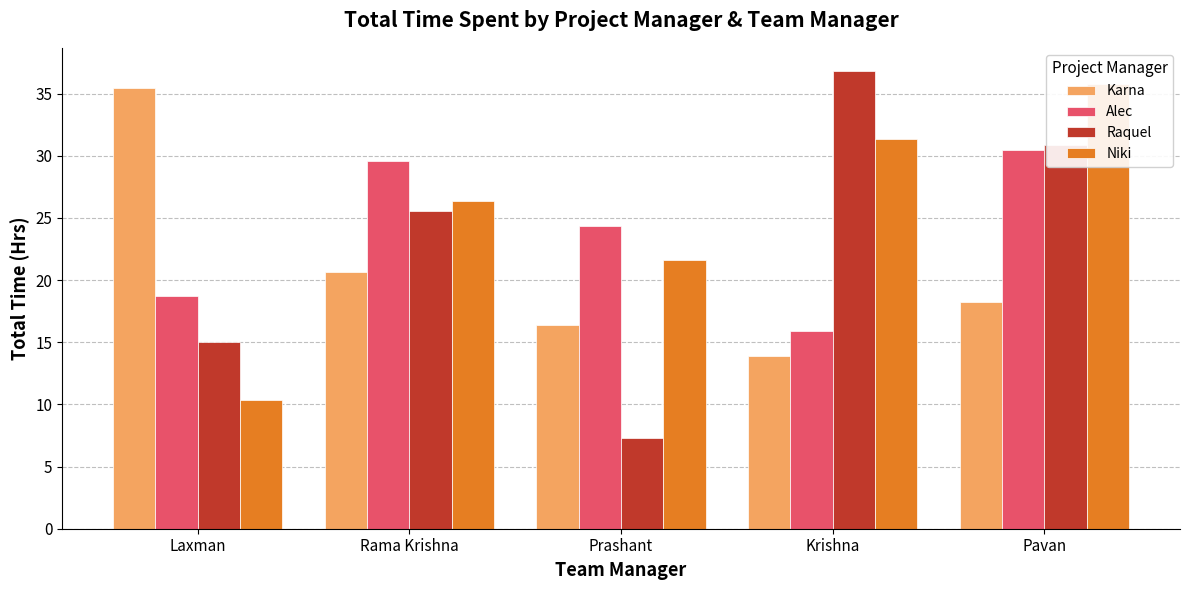

At which category is the sum across all series the highest?

Pavan